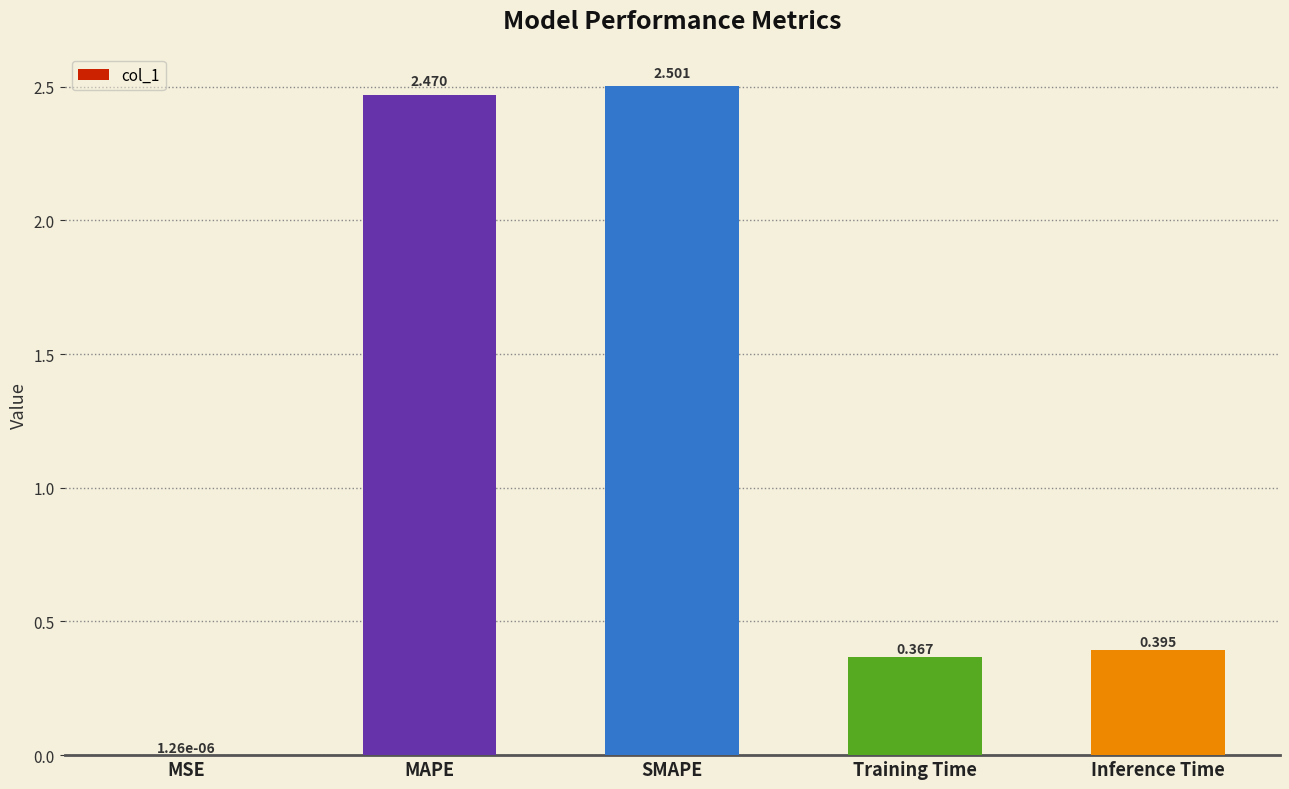

At which label is the value closest to 1?

Inference Time